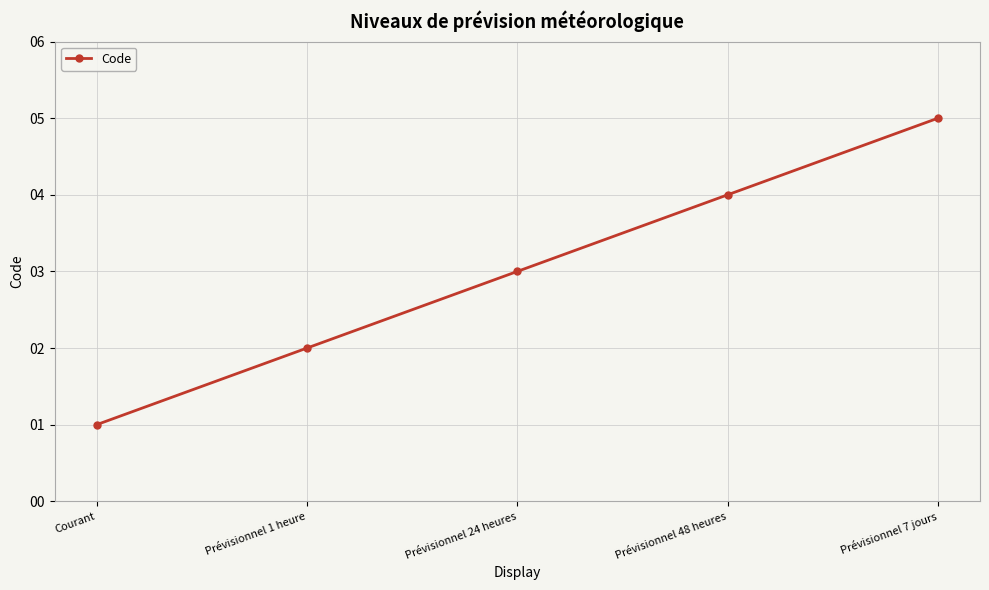

At which category does the chart reach its peak across all series?

Prévisionnel 7 jours